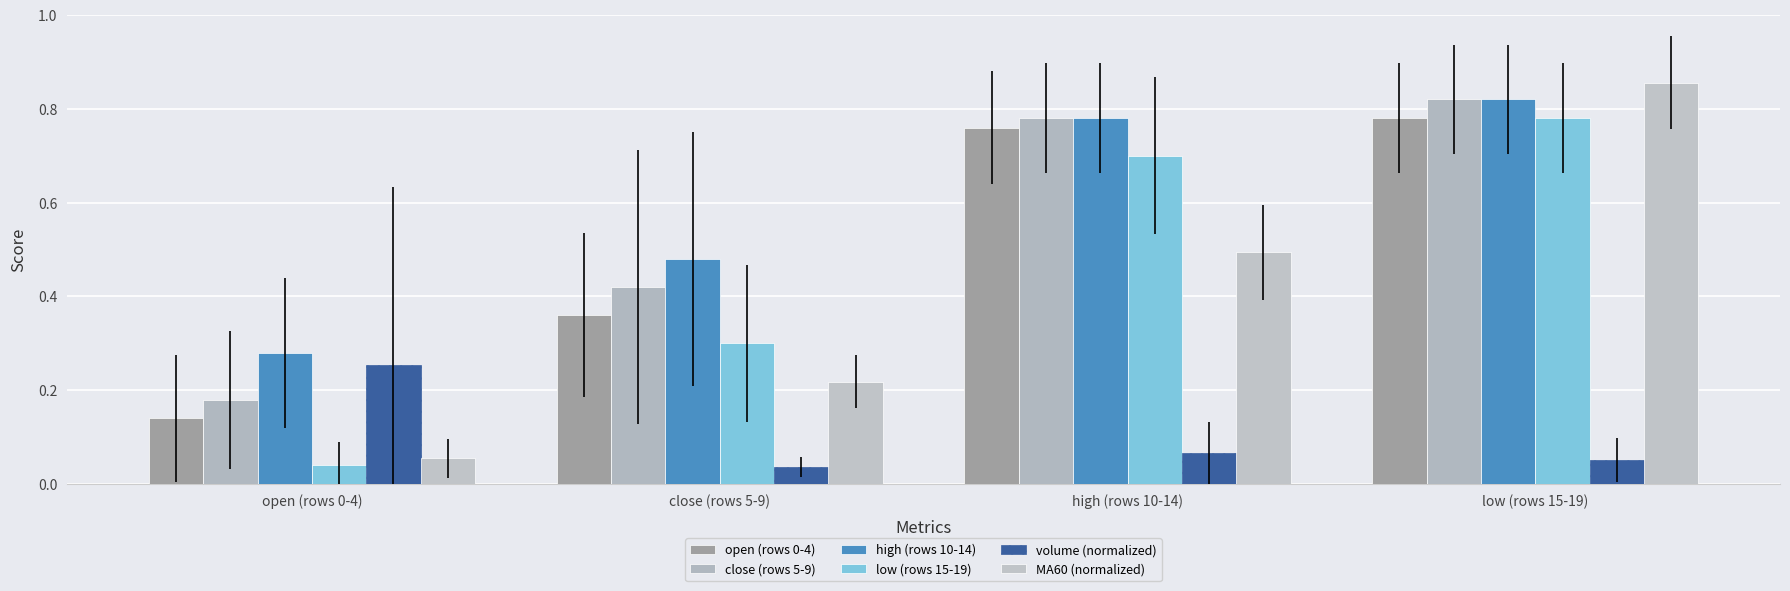

How many bars are there in total?

24